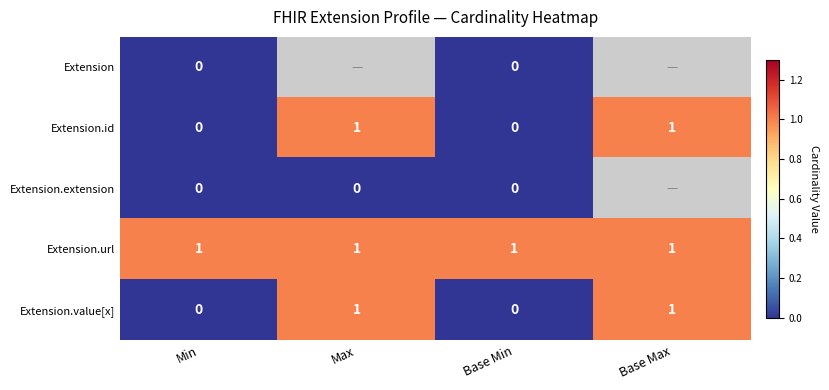

Is the value of Extension.extension at Min greater than the value of Extension.url at Base Min?

No